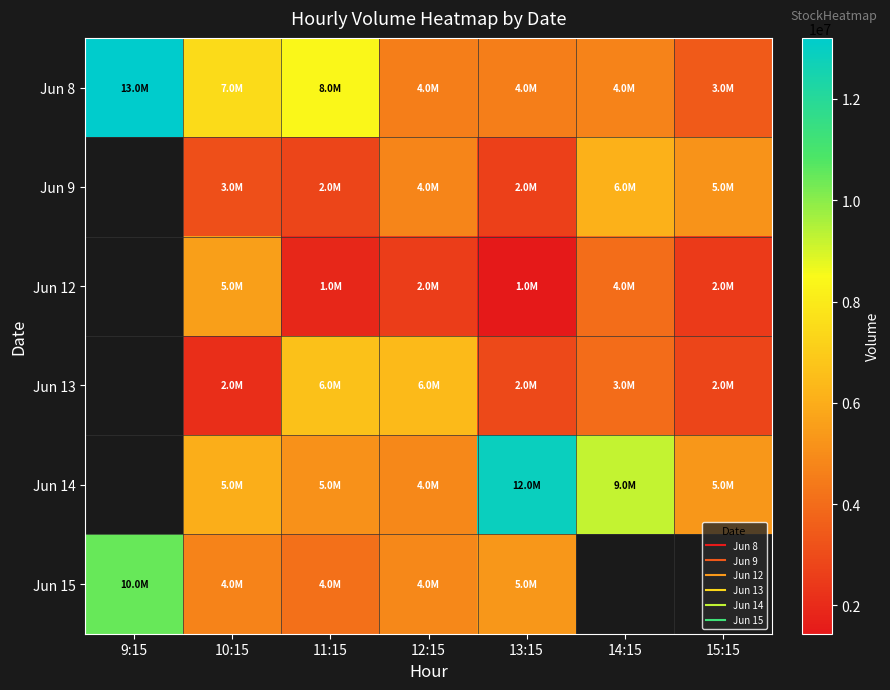

What is the greatest value displayed?

13205154.0